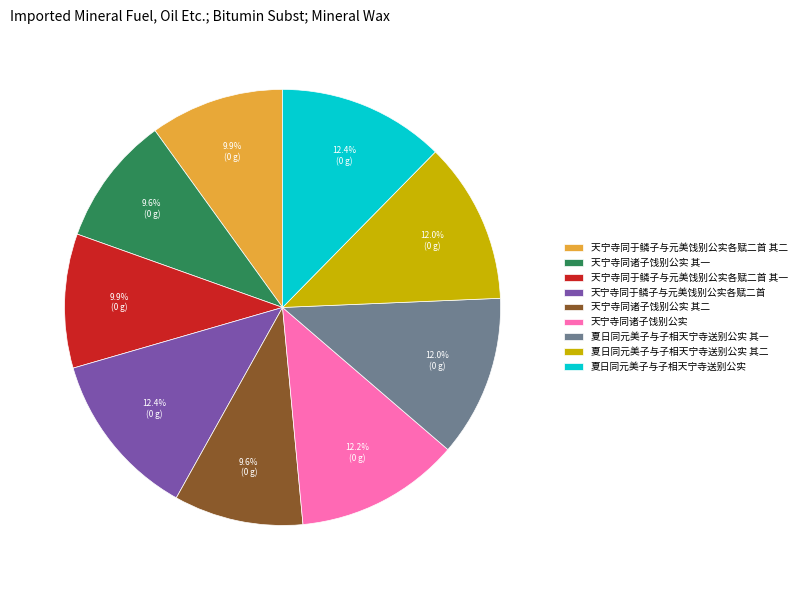

How many segments does this pie chart have?

9